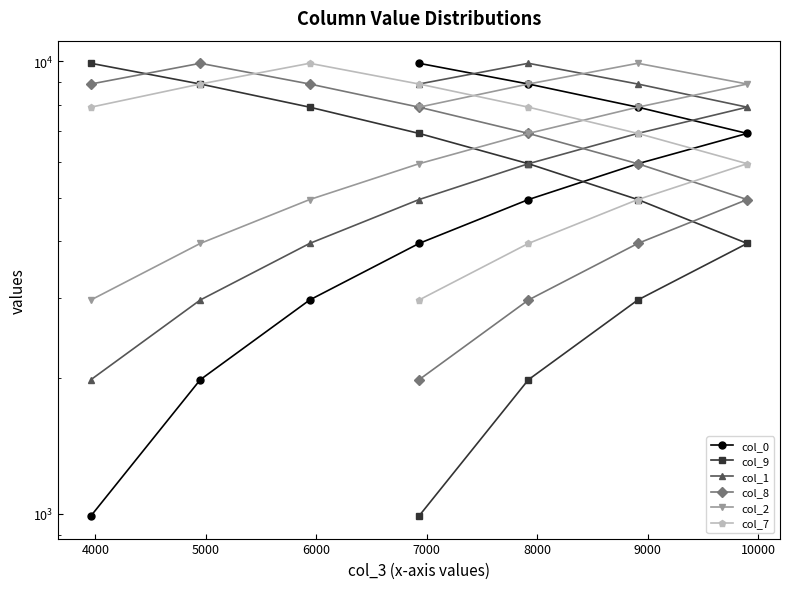

How many values in the col_0 series are below 5939?

5